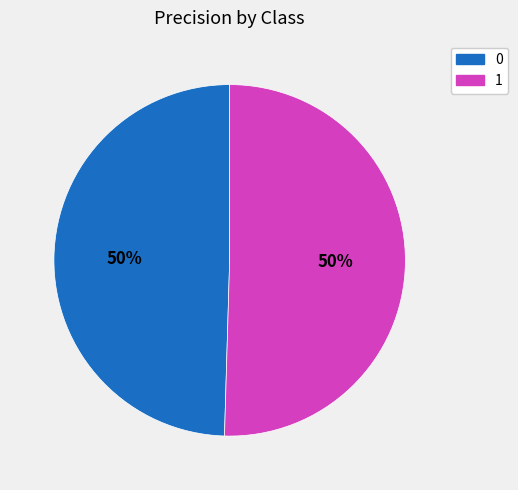

True or false: 1 accounts for 50% of the total.

True